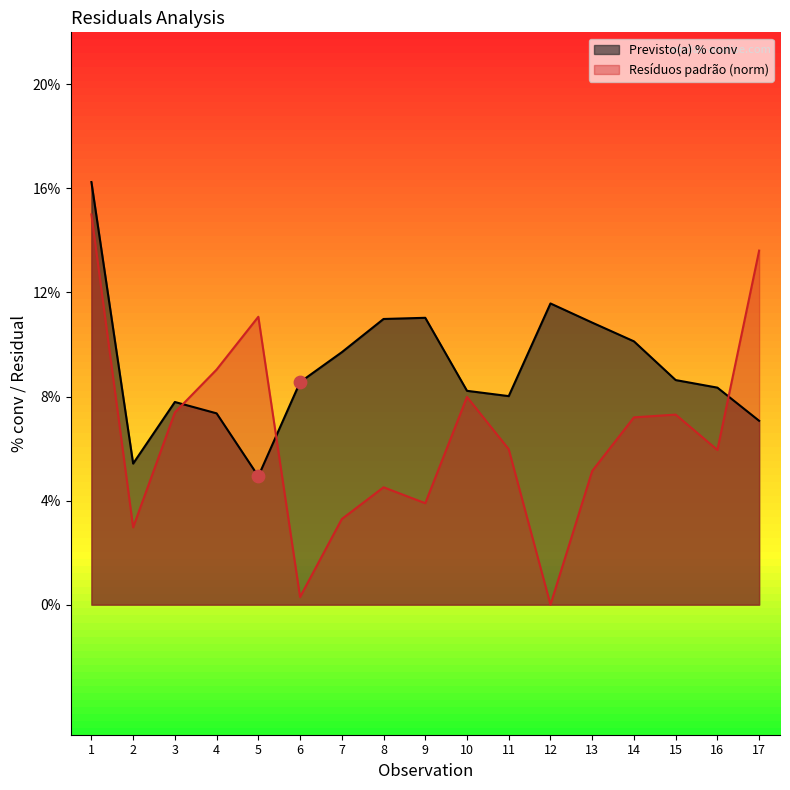

Which series reaches the maximum Y coordinate?

Previsto(a) % conv